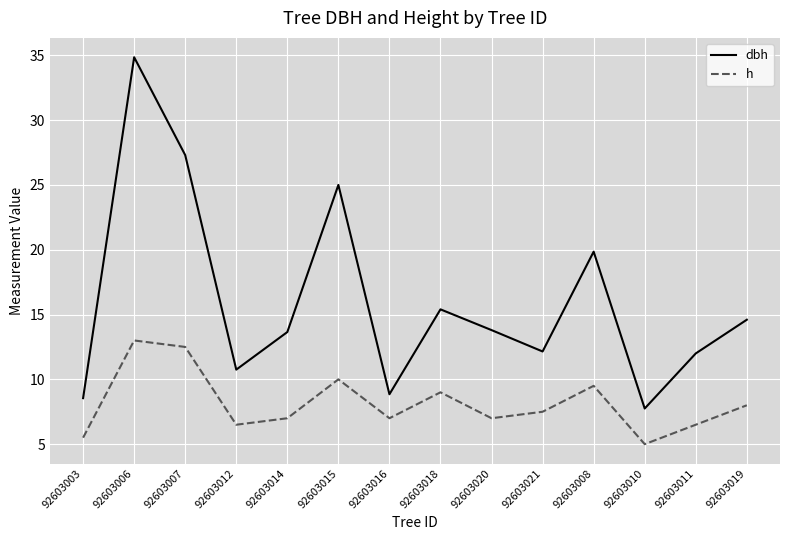

True or false: dbh and h intersect in this chart.

False